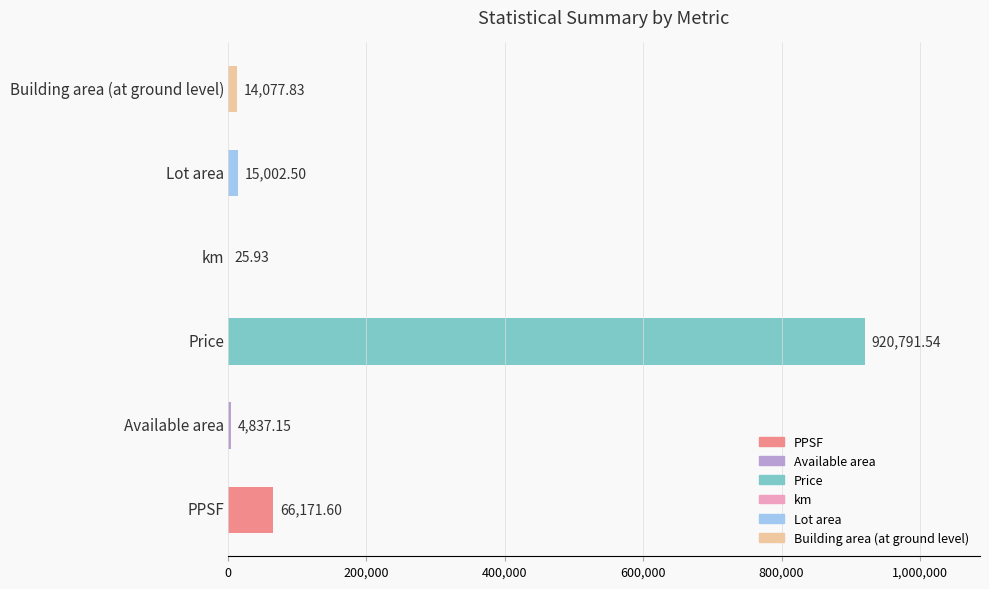

Are the bars horizontal?

Yes